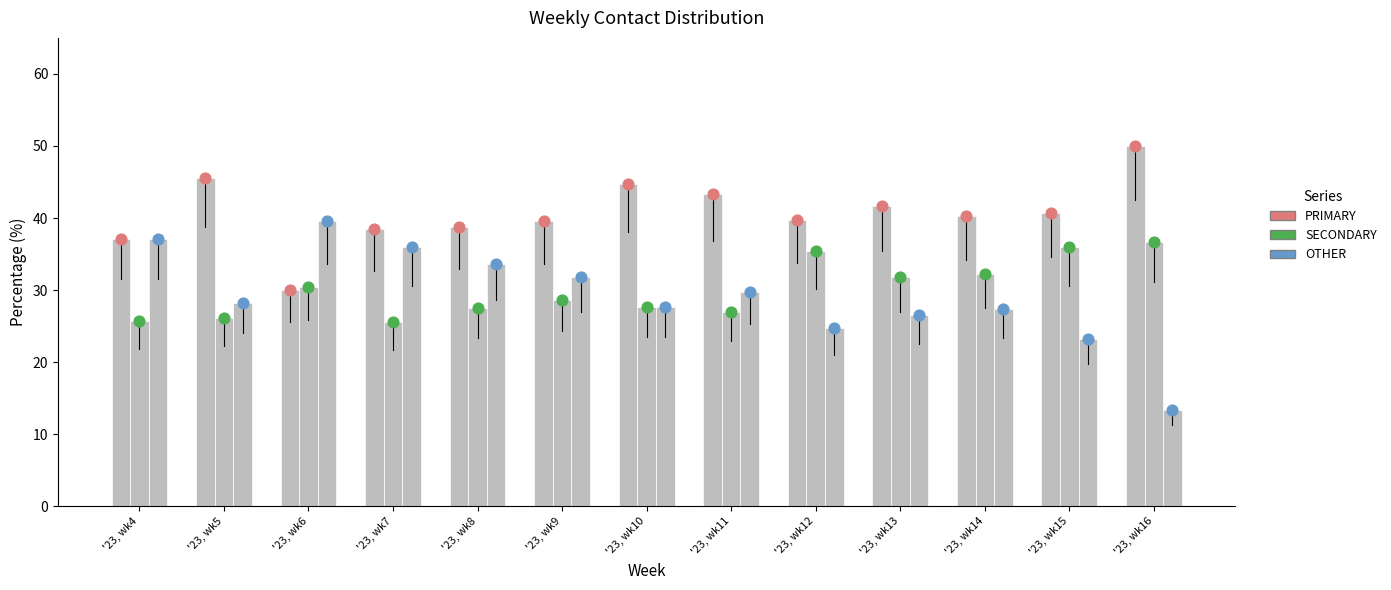

What is the total value across all series at '23, wk14?

100.0